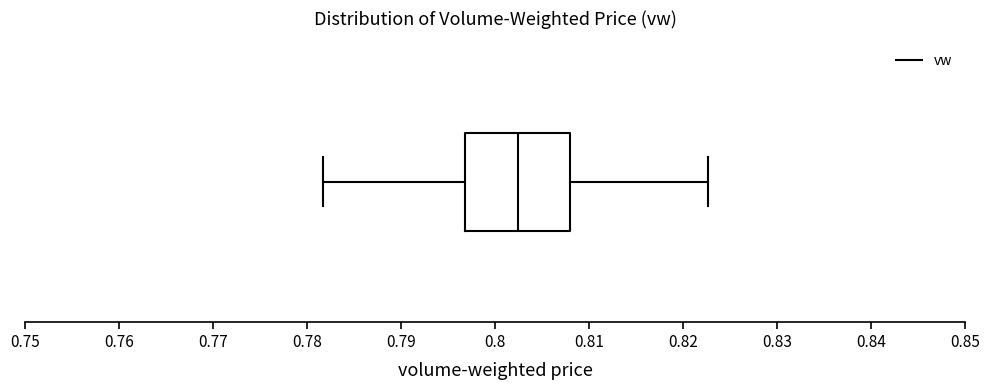

Read this box plot against the x-axis: the position of the median line, the range covered by the box, and the ends of both whiskers. The values are not printed on the chart, so give them approximately, as read against the axis.

median 0.802, box 0.797 to 0.808, whiskers 0.782 to 0.823